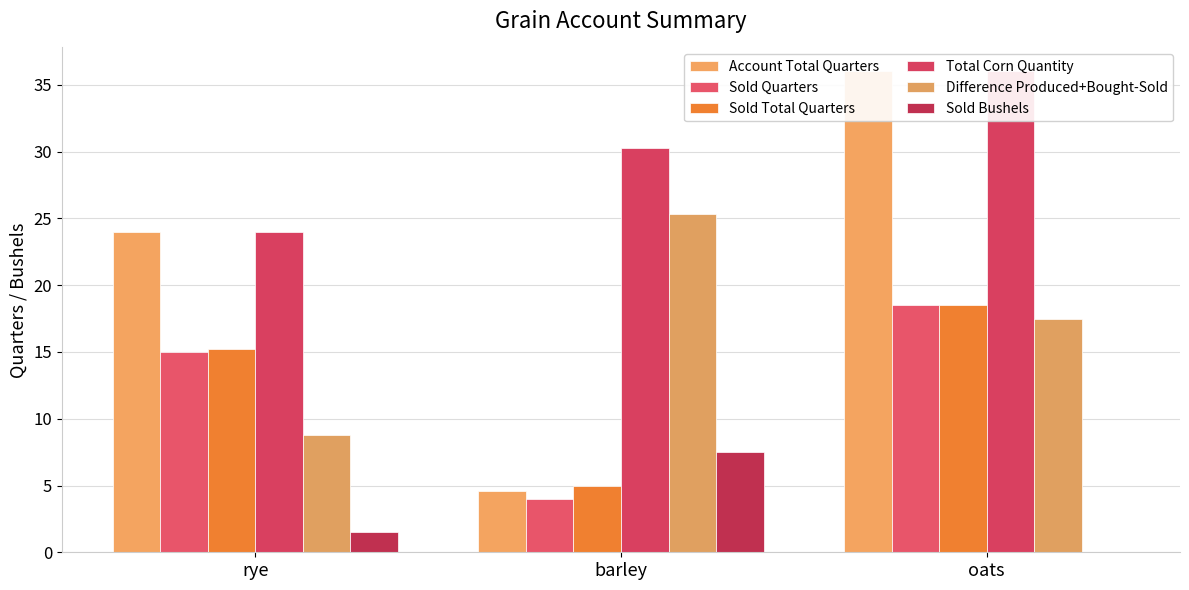

What is the sum of all Account Total Quarters values?

64.6